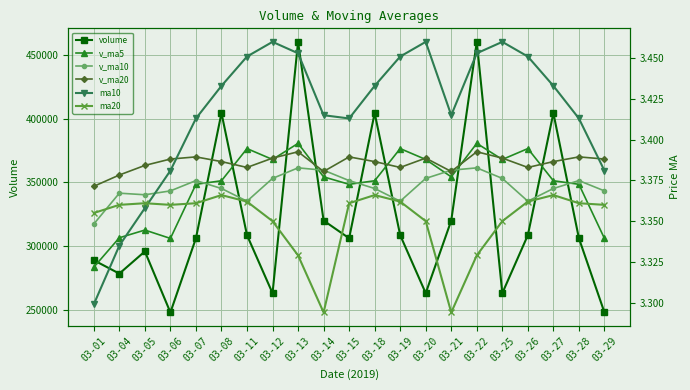

At which category does volume reach its first local valley?

03-04